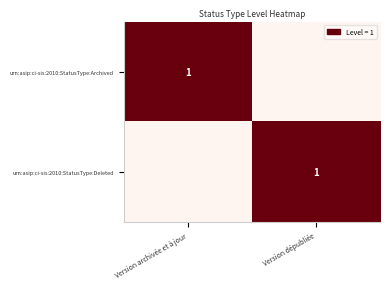

The urn:asip:ci-sis:2010:StatusType:Archived series shows 1 at Version archivée et à jour. True or false?

True